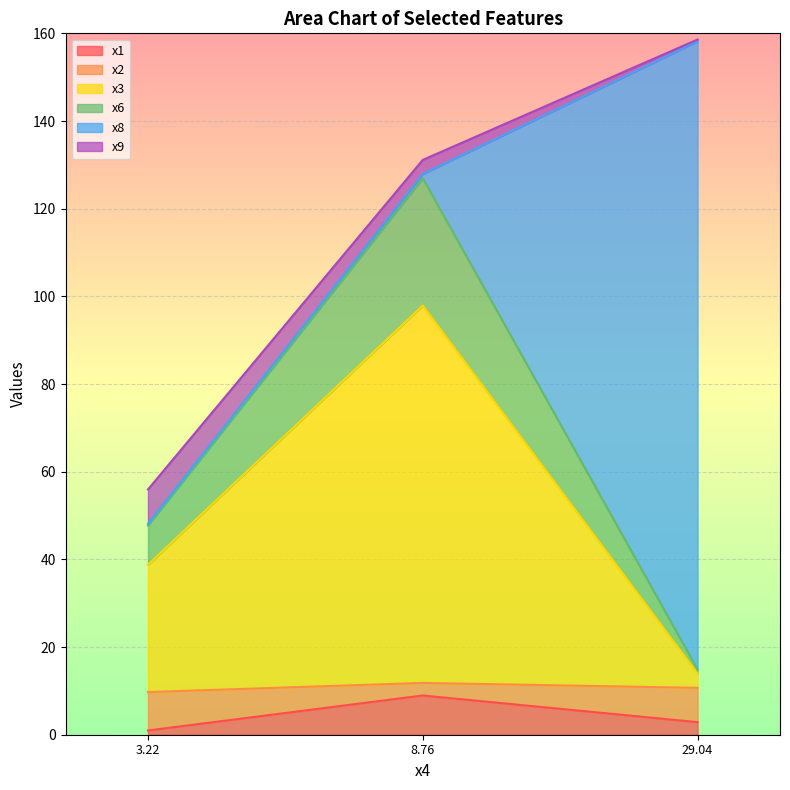

What are all the series names shown in the legend?

x1, x2, x3, x6, x8, x9